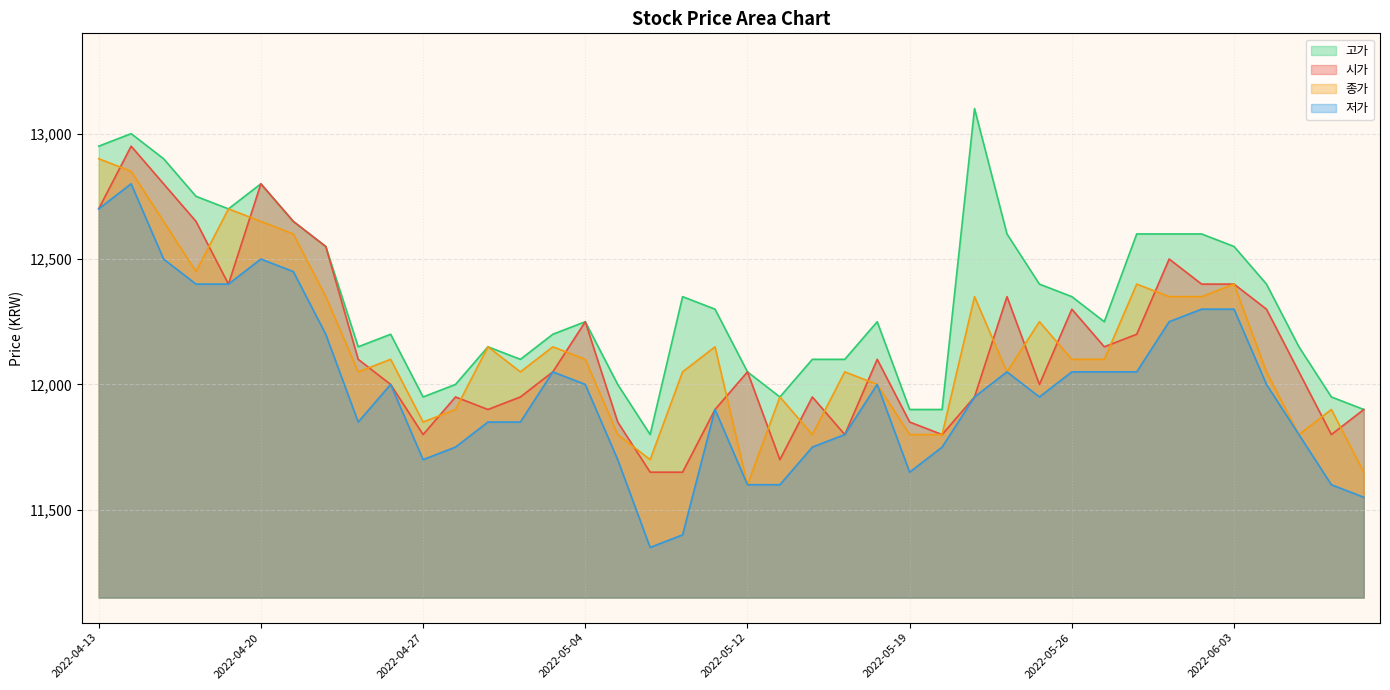

Reading left to right, what are all the values shown in this chart?

시가: 12700	12950	12800	12650	12400	12800	12650	12550	12100	12000	11800	11950	11900	11950	12050	12250	11850	11650	11650	11900	12050	11700	11950	11800	12100	11850	11800	11950	12350	12000	12300	12150	12200	12500	12400	12400	12300	12050	11800	11900
고가: 12950	13000	12900	12750	12700	12800	12650	12550	12150	12200	11950	12000	12150	12100	12200	12250	12000	11800	12350	12300	12050	11950	12100	12100	12250	11900	11900	13100	12600	12400	12350	12250	12600	12600	12600	12550	12400	12150	11950	11900
저가: 12700	12800	12500	12400	12400	12500	12450	12200	11850	12000	11700	11750	11850	11850	12050	12000	11700	11350	11400	11900	11600	11600	11750	11800	12000	11650	11750	11950	12050	11950	12050	12050	12050	12250	12300	12300	12000	11800	11600	11550
종가: 12900	12850	12650	12450	12700	12650	12600	12350	12050	12100	11850	11900	12150	12050	12150	12100	11800	11700	12050	12150	11600	11950	11800	12050	12000	11800	11800	12350	12050	12250	12100	12100	12400	12350	12350	12400	12050	11800	11900	11650